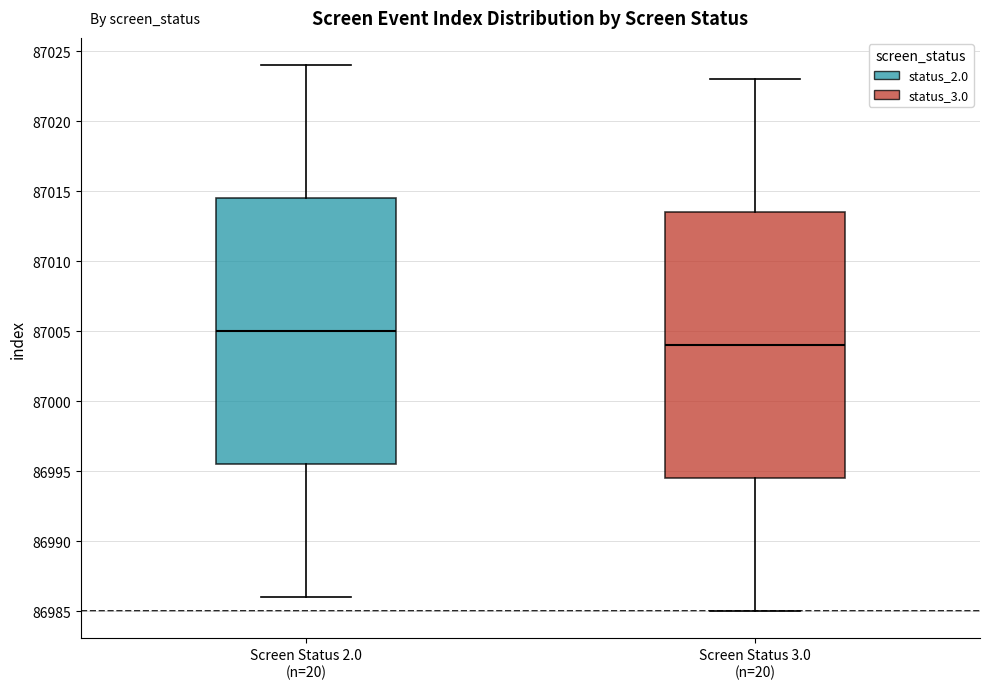

Reading left to right, read every box against the y-axis: the position of its median line, the range the box covers, and the ends of its whiskers. The values are not printed on the chart, so give them approximately, as read against the axis.

Screen Status 2.0 (n=20): median 87005.0, box 86995.5 to 87014.5, whiskers 86986.0 to 87024.0
Screen Status 3.0 (n=20): median 87004.0, box 86994.5 to 87013.5, whiskers 86985.0 to 87023.0